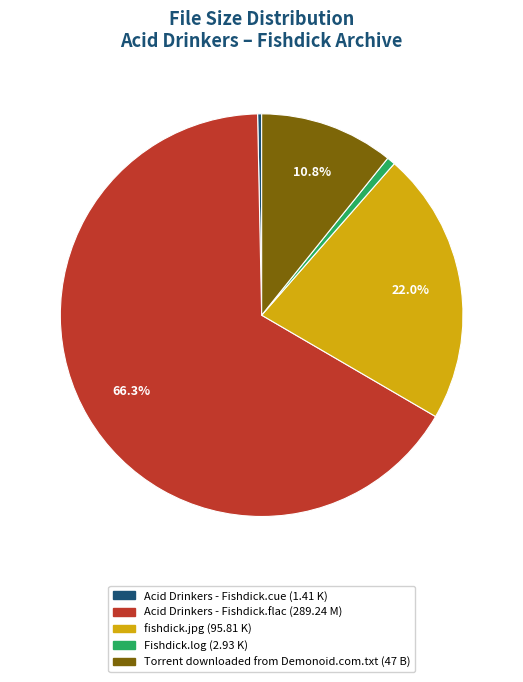

Is there any slice that represents more than half of the pie?

Yes